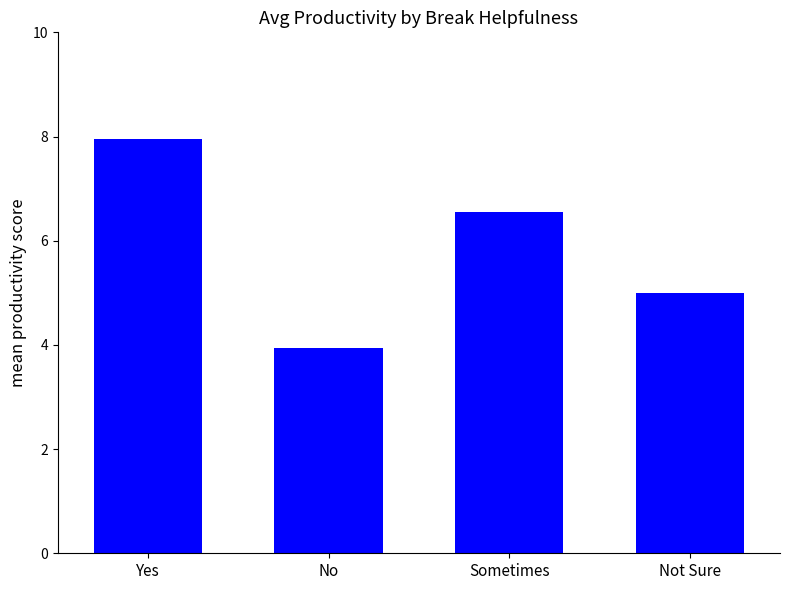

Approximately how many times larger is the value at Not Sure compared to Yes?

0.6